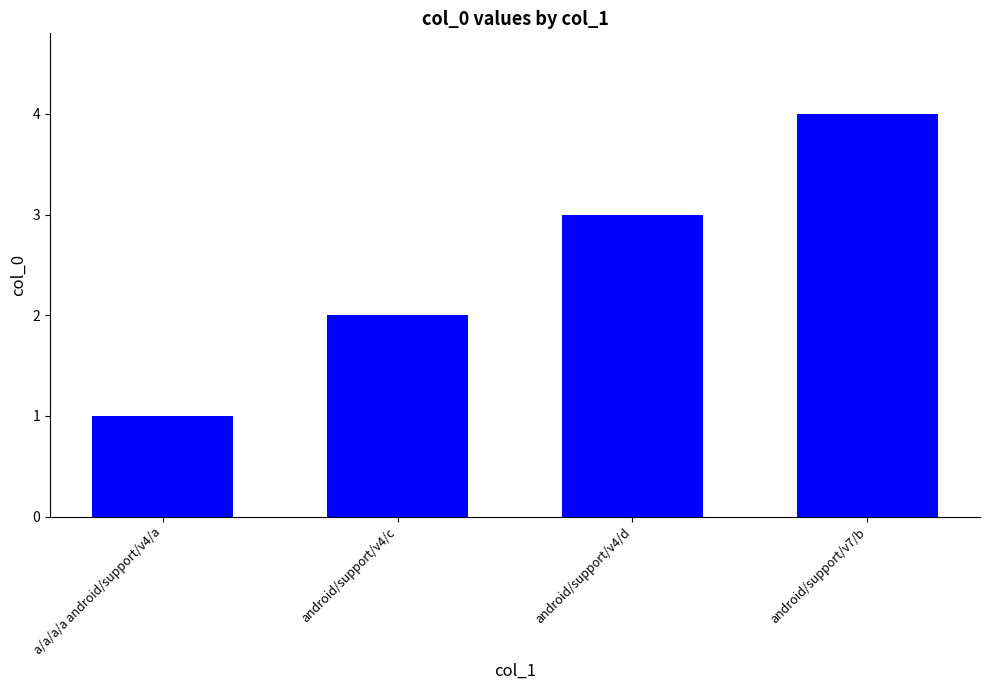

Is it true that the value at android/support/v7/b is 4?

True